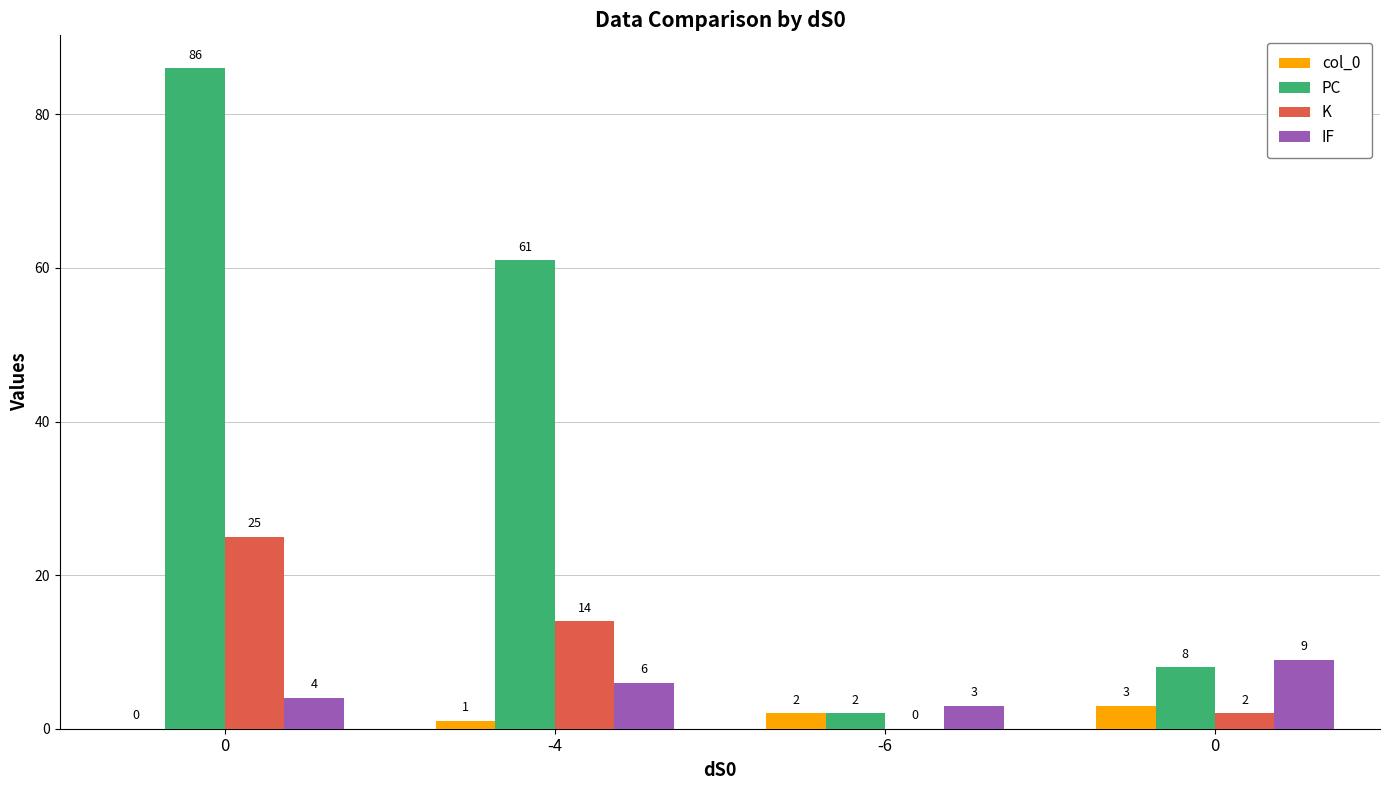

Count the number of categories in the chart.

4